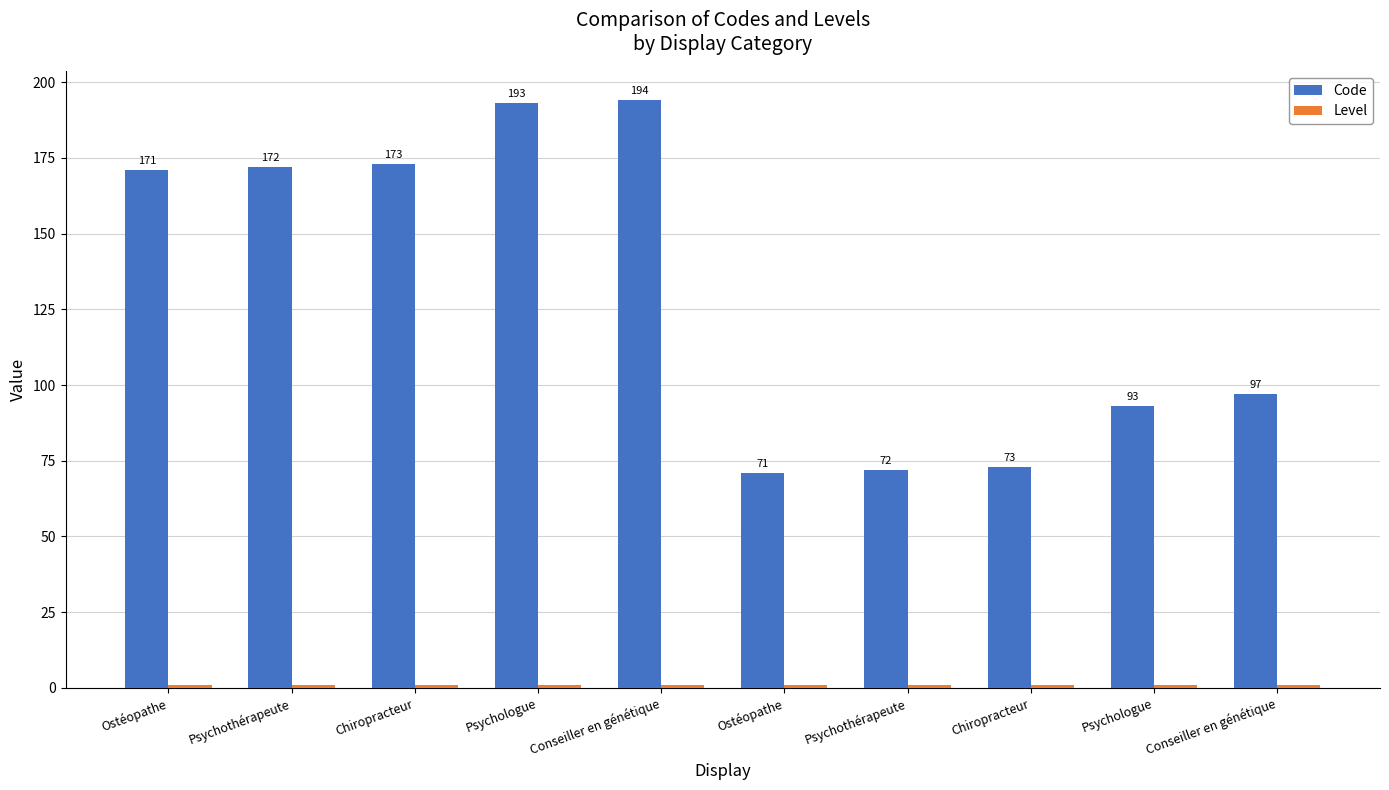

How many bars are there in total?

20